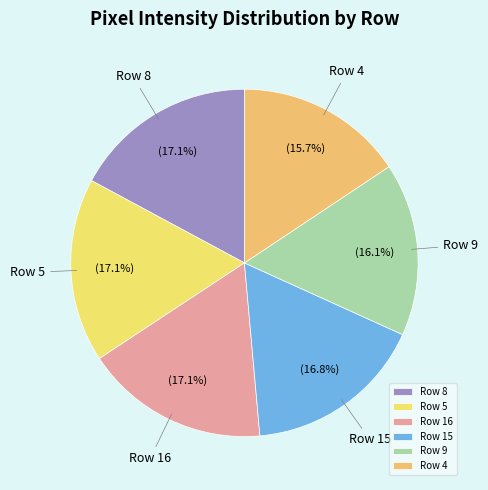

To the nearest percent, what portion does Row 5 represent?

17%